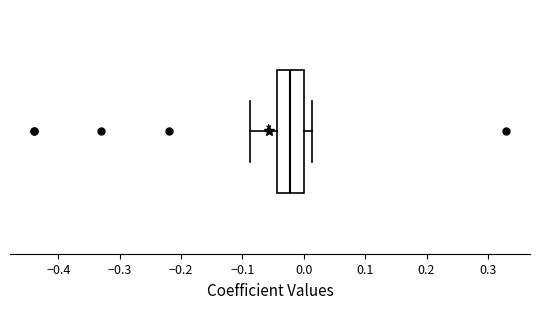

Read this box plot against the x-axis: the position of the median line, the range covered by the box, and the ends of both whiskers. The values are not printed on the chart, so give them approximately, as read against the axis.

median -0.02, box -0.04 to 0.00, whiskers -0.09 to 0.01